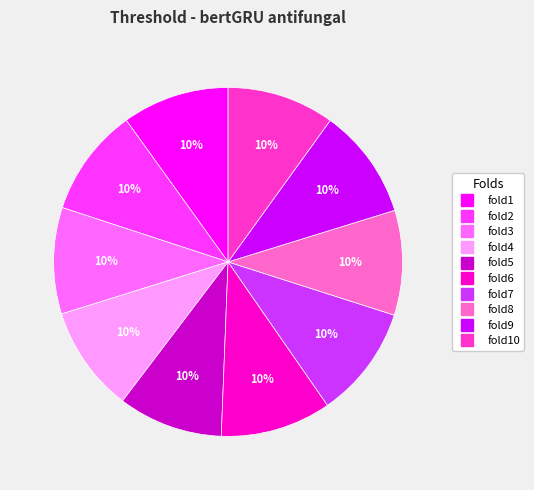

Is there a majority slice in this chart?

No